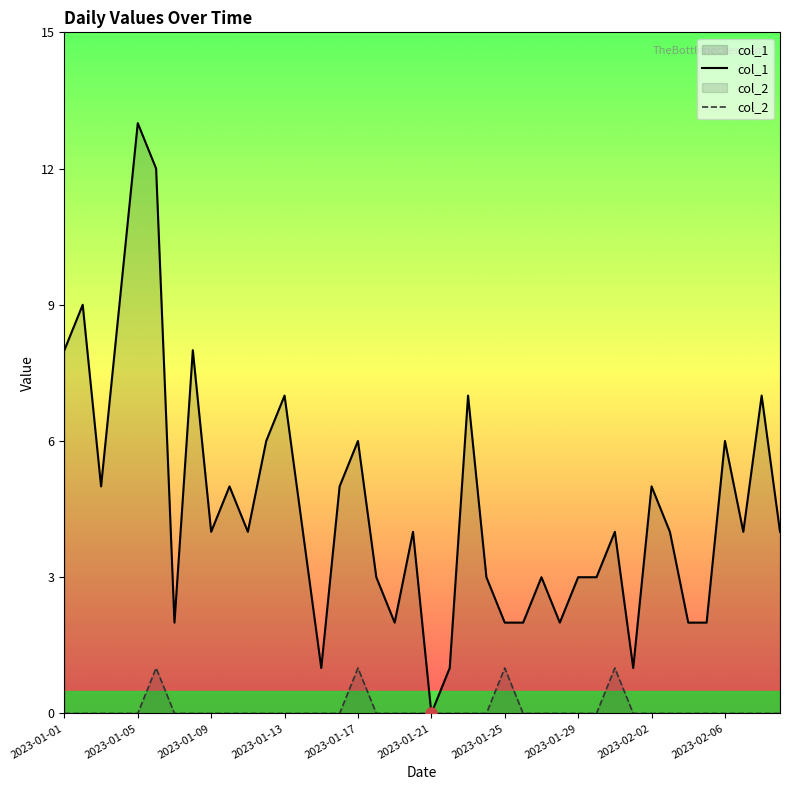

List the series in order of their peak value, lowest first.

col_2, col_1